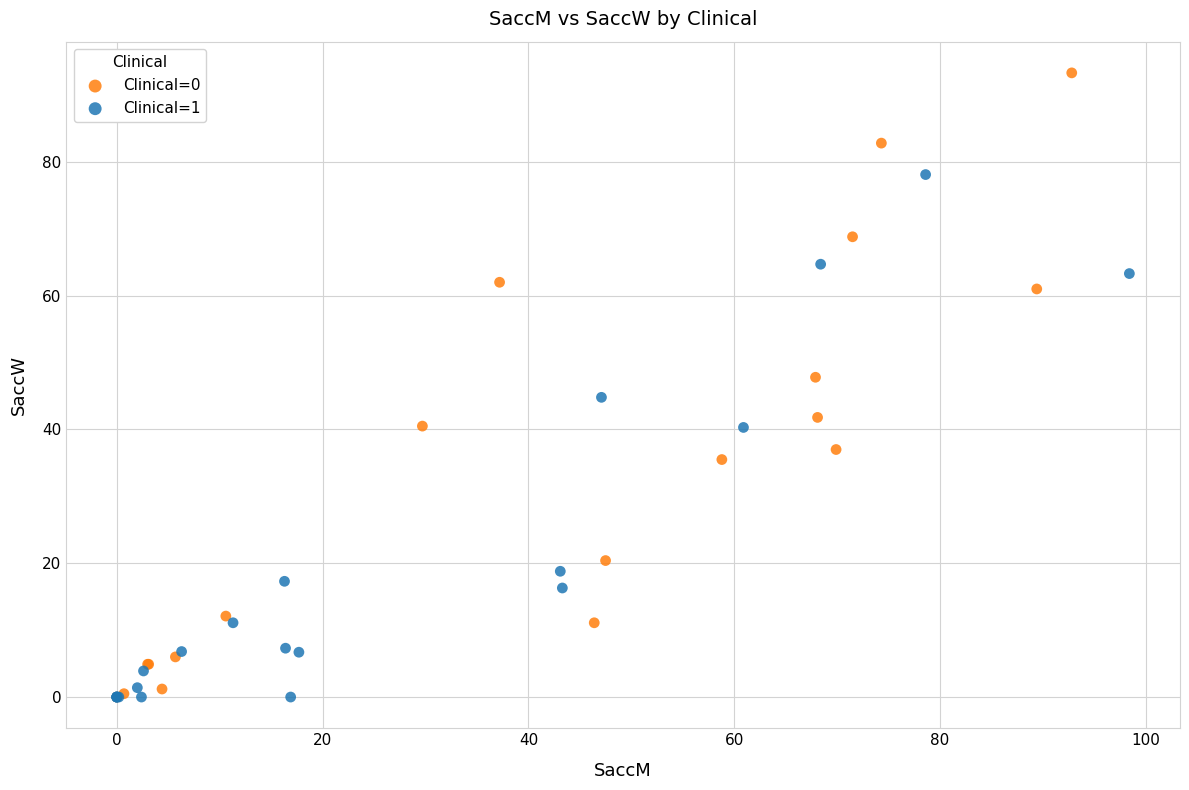

Which series reaches the maximum Y coordinate?

Clinical=0